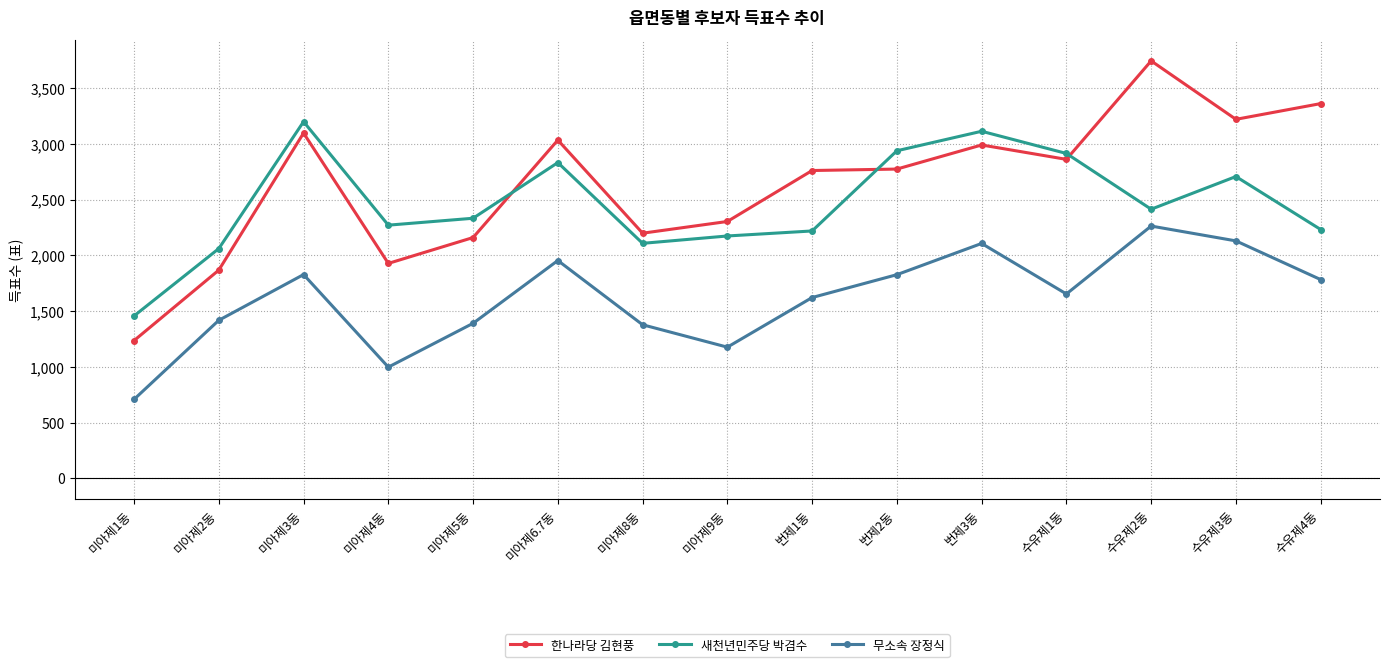

Count the number of data series in this chart.

3